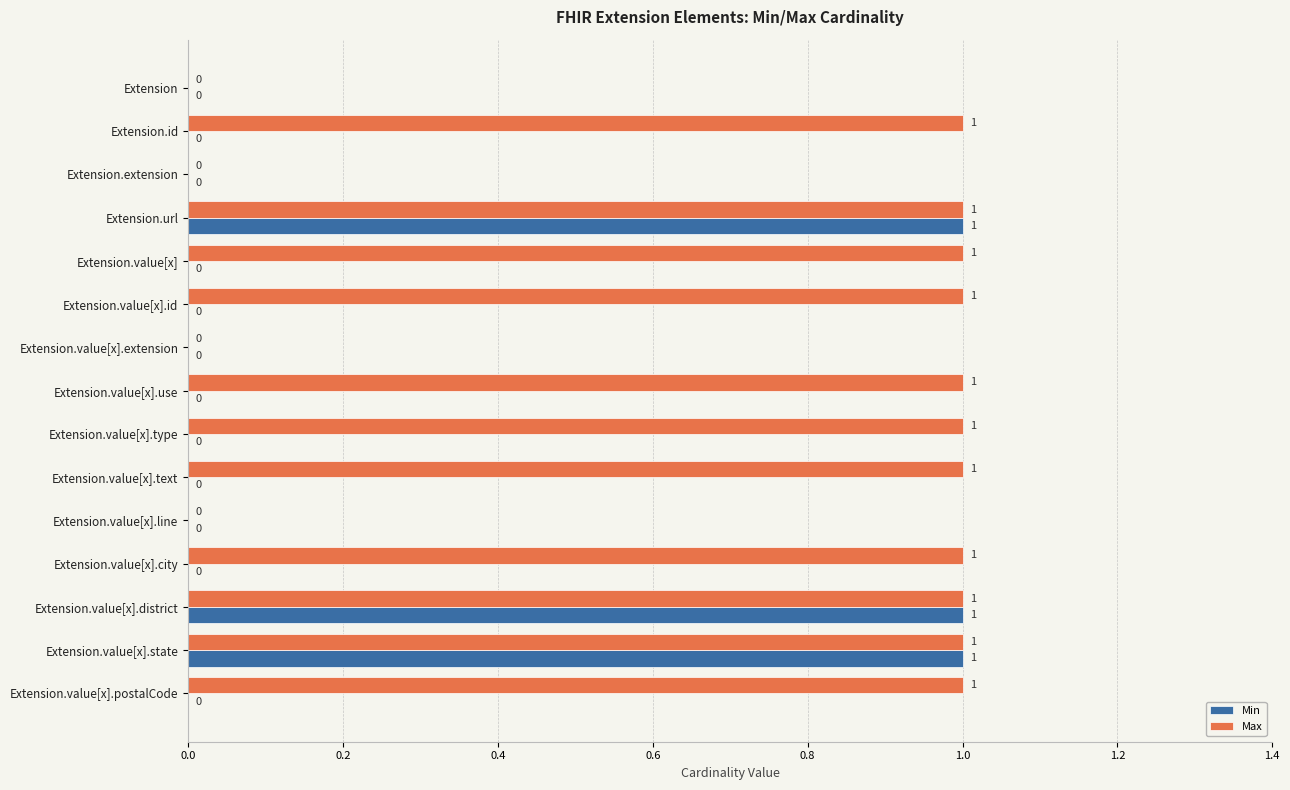

True or false: Max has a value of 1 at Extension.value[x].

True